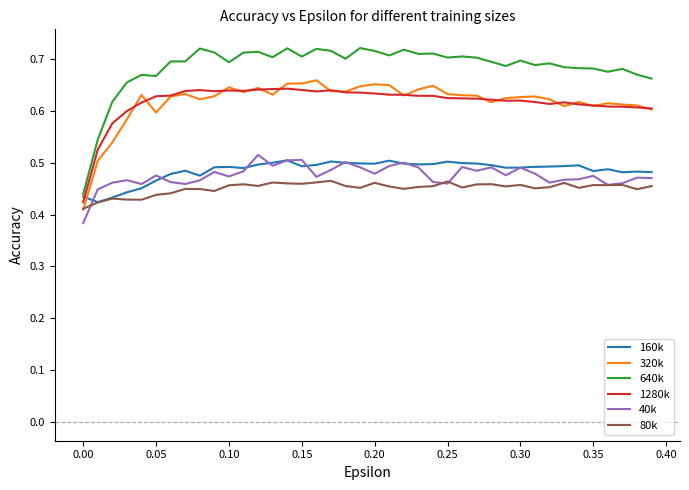

Which series has the widest spread of values?

640k